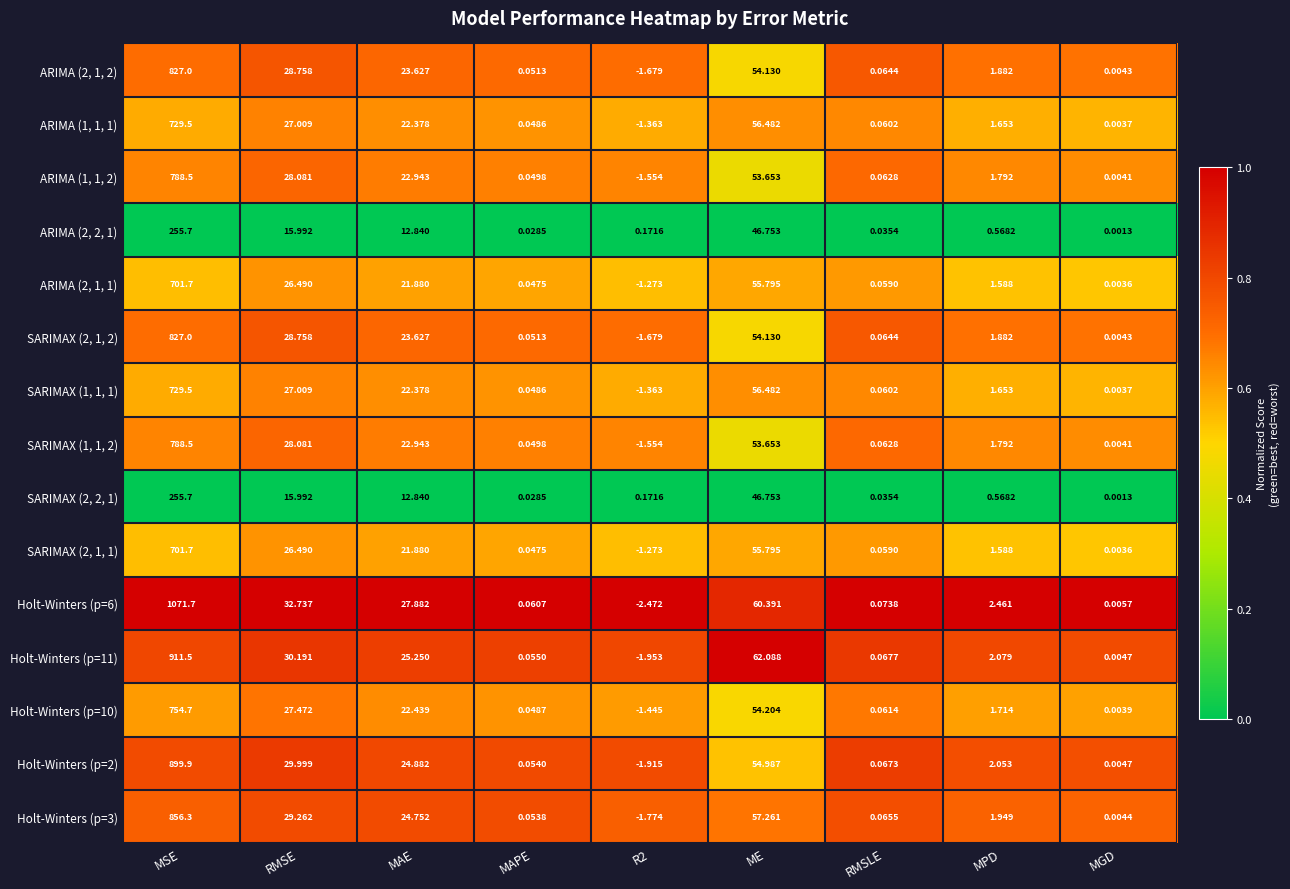

Which category has the highest value across all series?

MSE